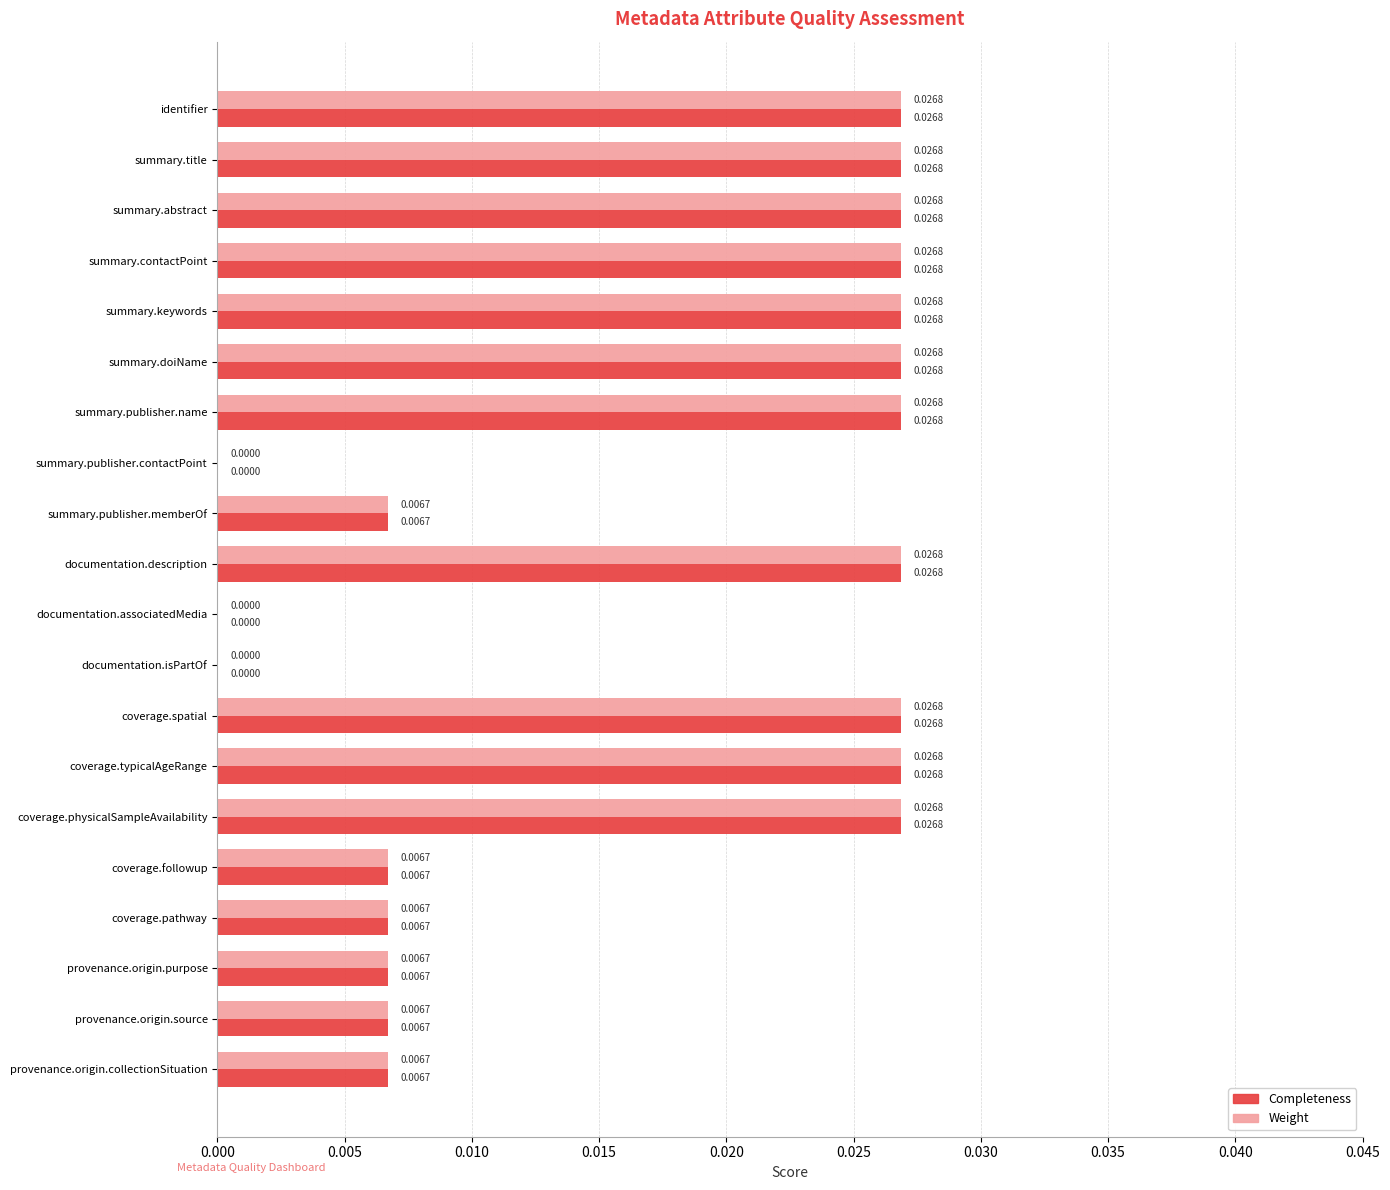

Is the value of Weight at provenance.origin.purpose greater than the value of Completeness at identifier?

No